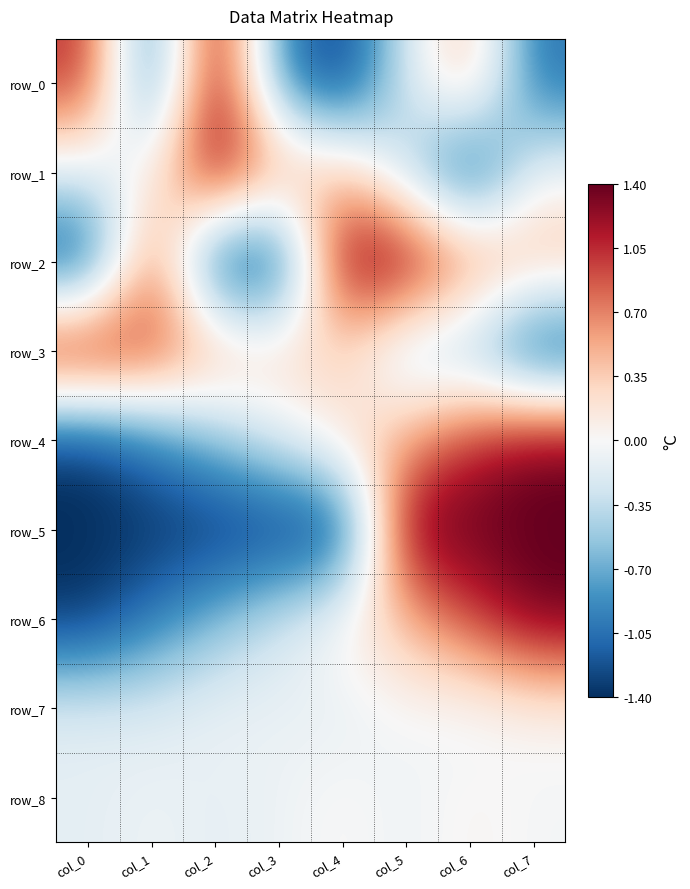

Count the row_7 values in the range 0 to 1.

2